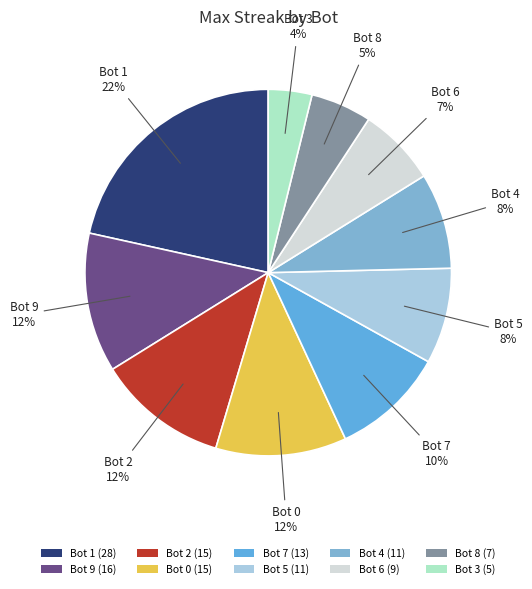

True or false: Bot 1 accounts for 22% of the total.

True